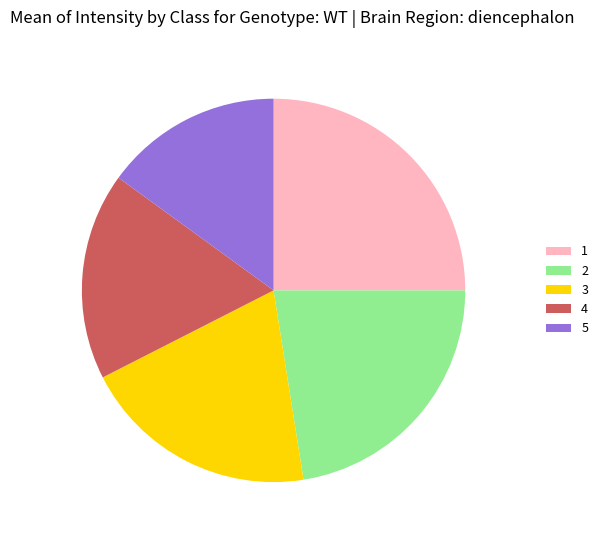

Does 5 represent more than half of the total?

No